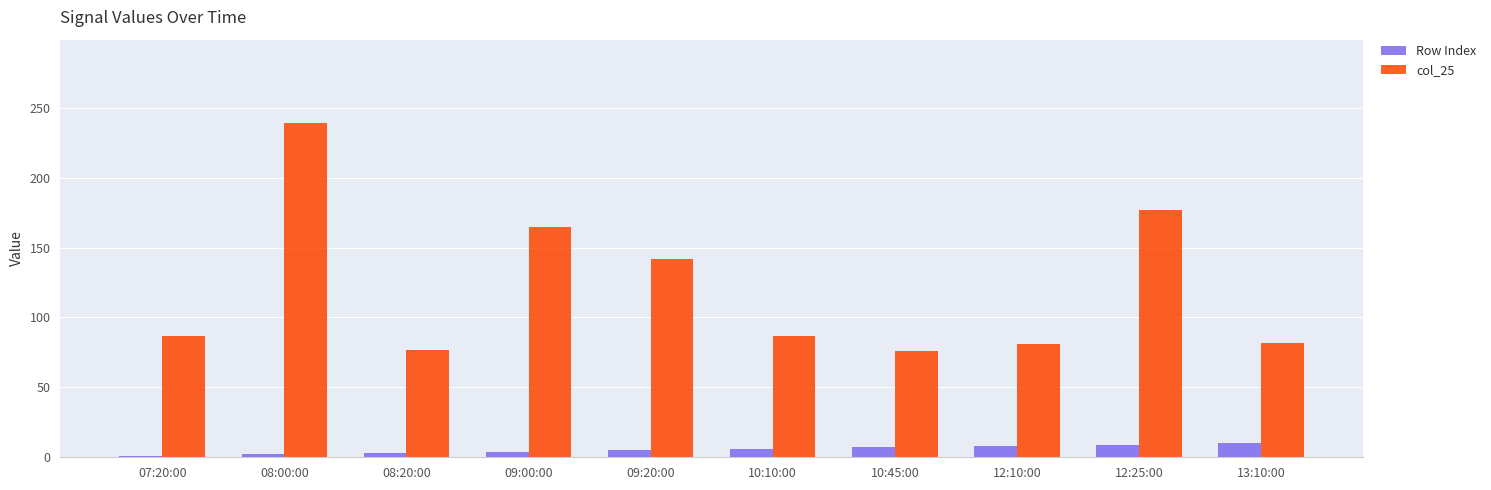

Rank the series by their average value, from highest to lowest.

col_25, Row Index